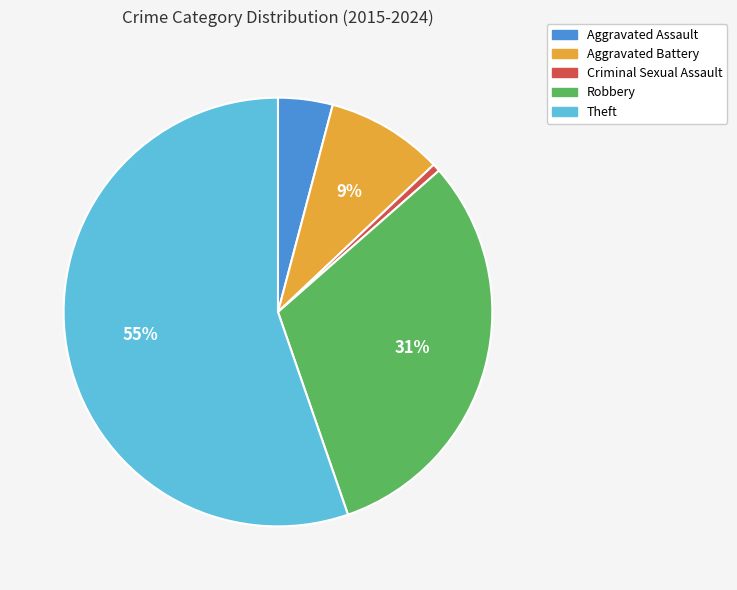

To the nearest percent, what percentage of the pie is Aggravated Assault?

4%